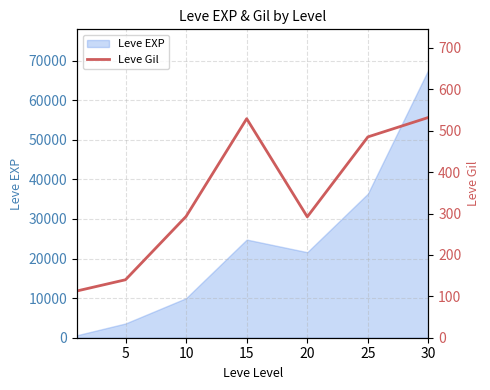

What is the greatest value displayed?

532